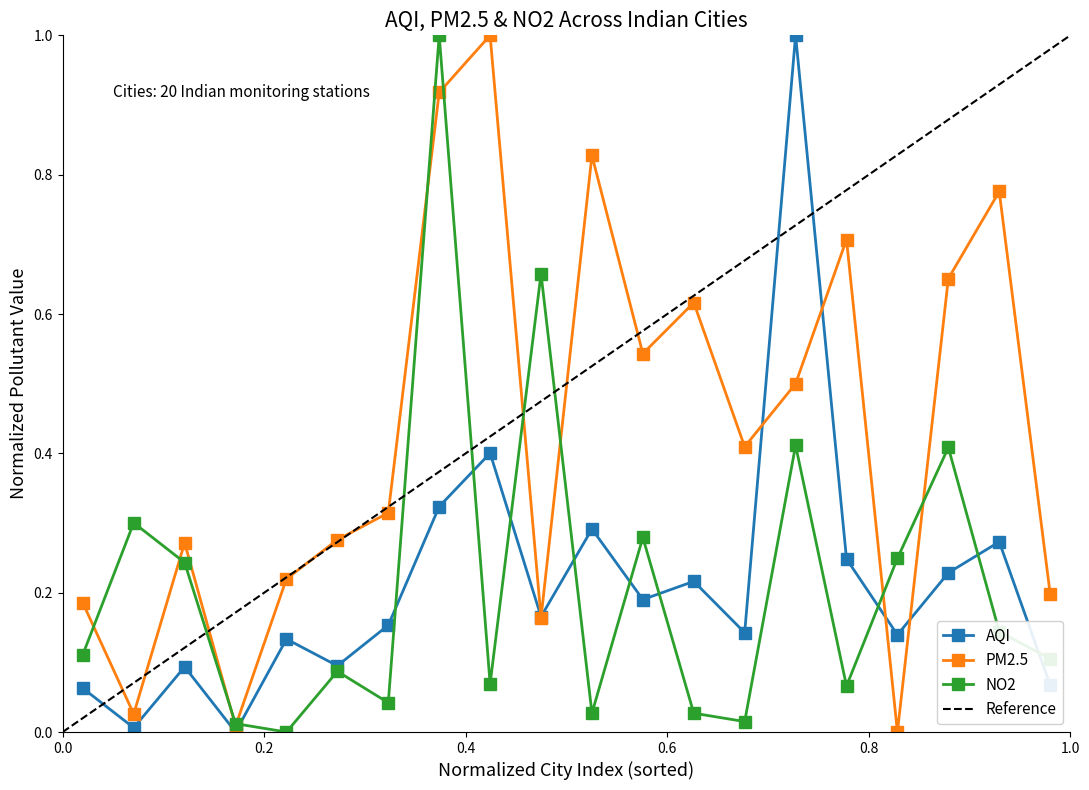

In PM2.5, how many points are lower than both neighbors (excluding endpoints)?

6